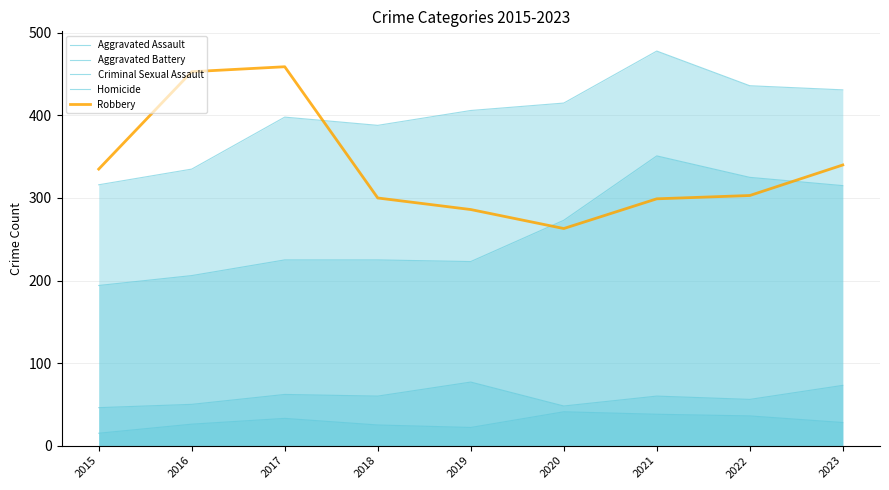

What is the smallest value displayed?

15